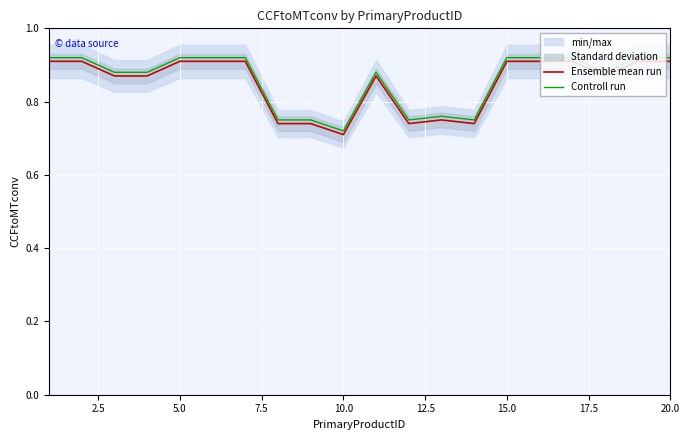

True or false: Ensemble mean run and Controll run cross at least once.

False